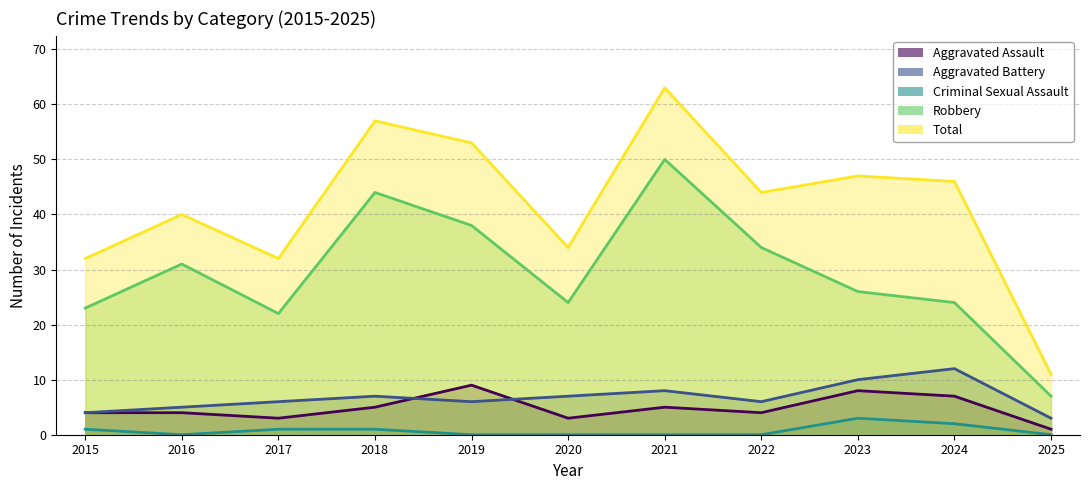

At which category does Robbery reach its first local valley?

2017